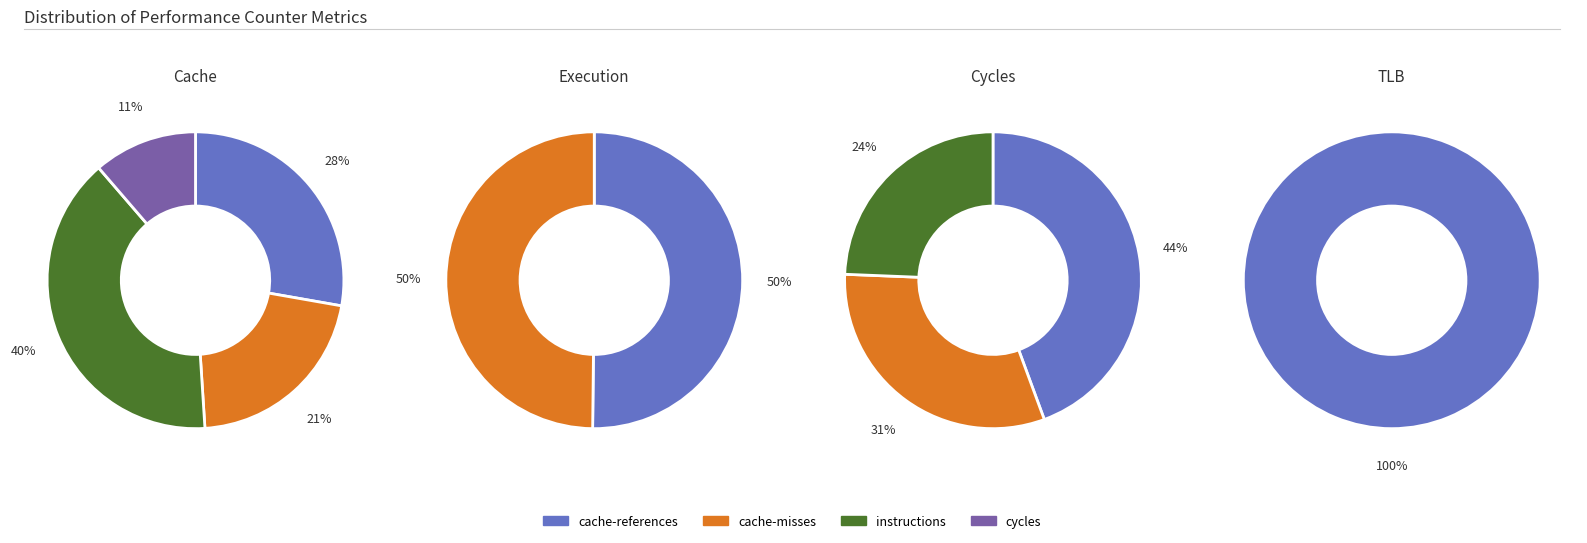

How many slices are in this pie chart?

10